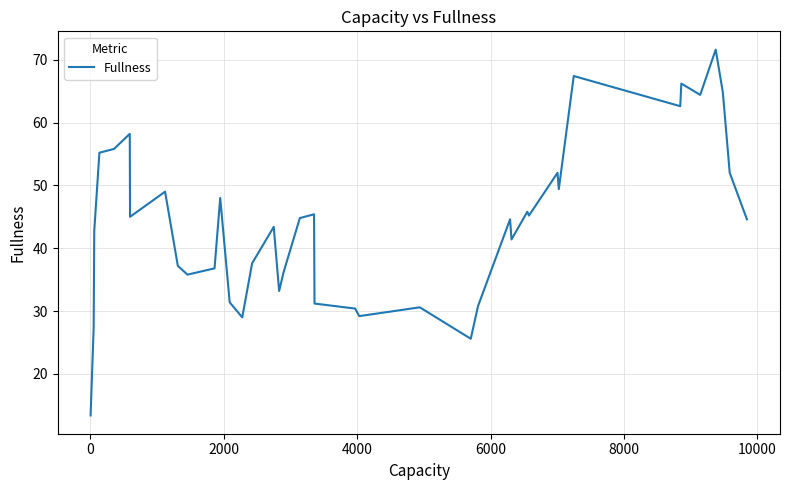

What is the difference between the maximum and minimum values?

58.2